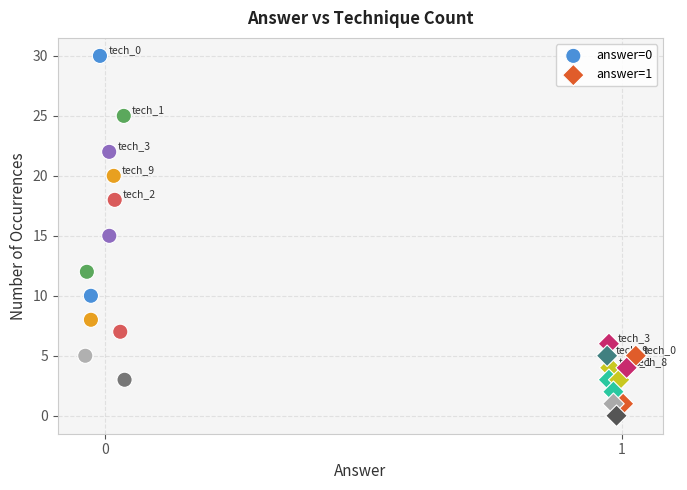

Which series reaches the maximum Y coordinate?

answer=0